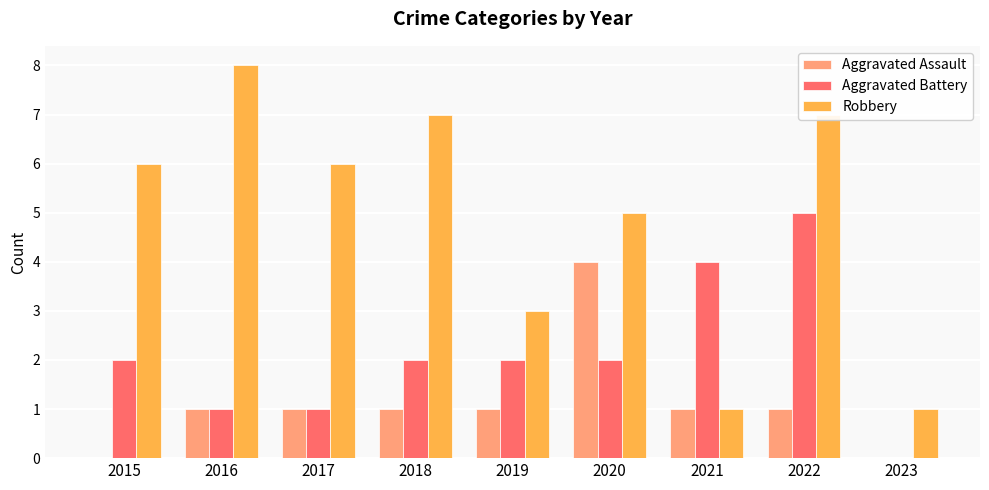

The Aggravated Assault series shows 0 at 2019. True or false?

False